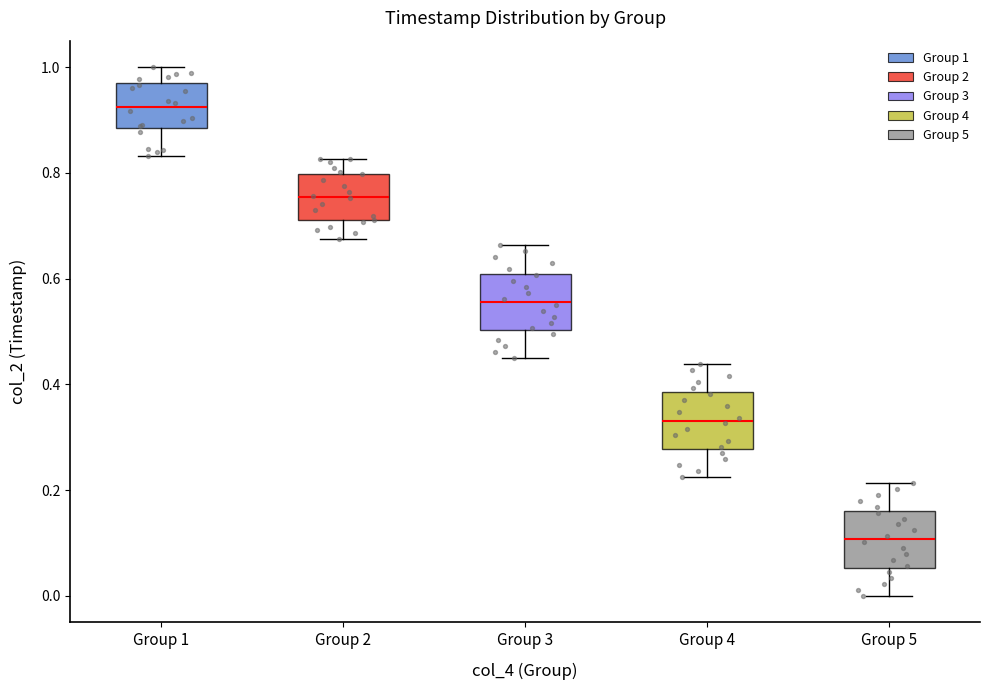

Reading left to right, read every box against the y-axis: the position of its median line, the range the box covers, and the ends of its whiskers. The values are not printed on the chart, so give them approximately, as read against the axis.

Group 1: median 0.92, box 0.88 to 0.96, whiskers 0.84 to 1.00
Group 2: median 0.76, box 0.72 to 0.80, whiskers 0.68 to 0.82
Group 3: median 0.56, box 0.50 to 0.60, whiskers 0.44 to 0.66
Group 4: median 0.34, box 0.28 to 0.38, whiskers 0.22 to 0.44
Group 5: median 0.10, box 0.06 to 0.16, whiskers 0.00 to 0.22